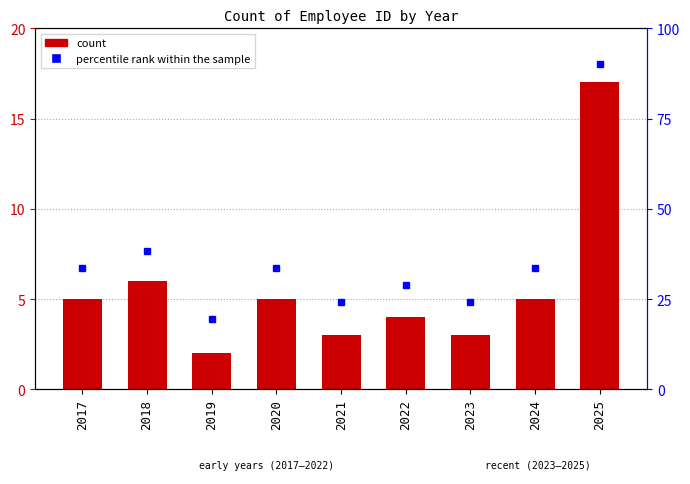

What is the difference between the second highest and second lowest values?

3